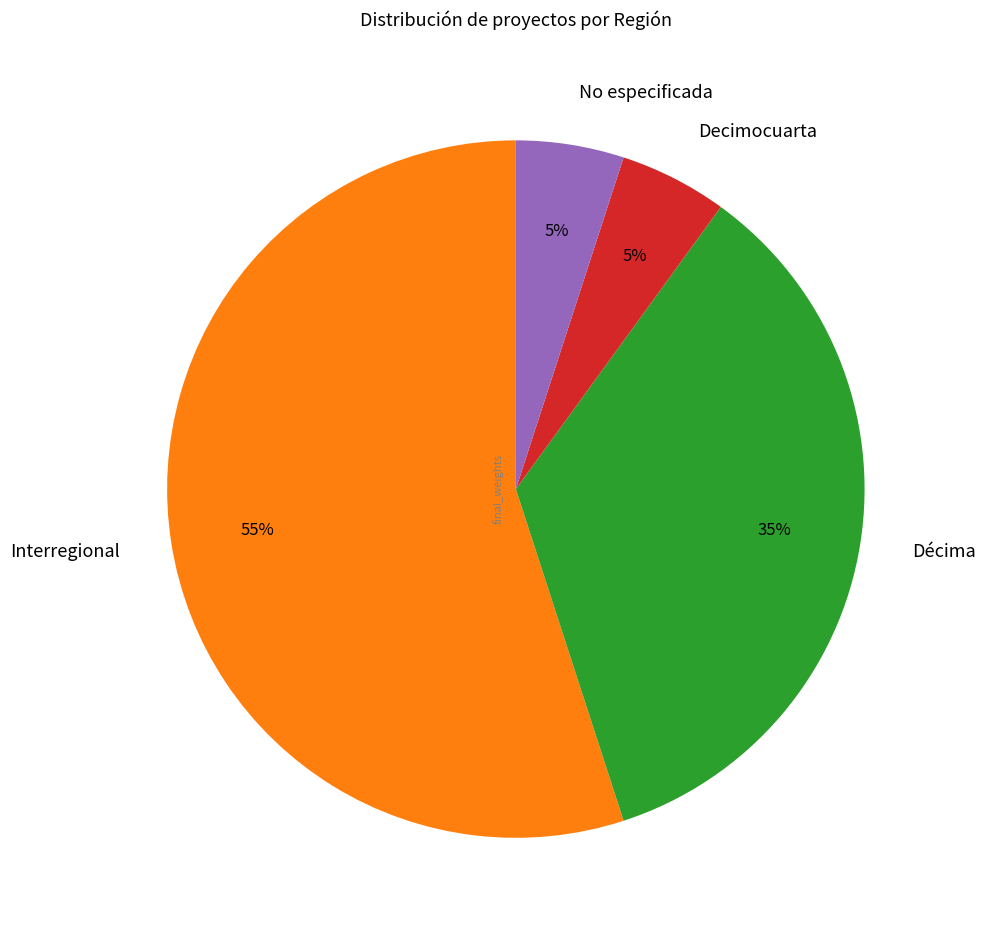

To the nearest percent, what is the difference between the Decimocuarta and Interregional slice percentages?

50%